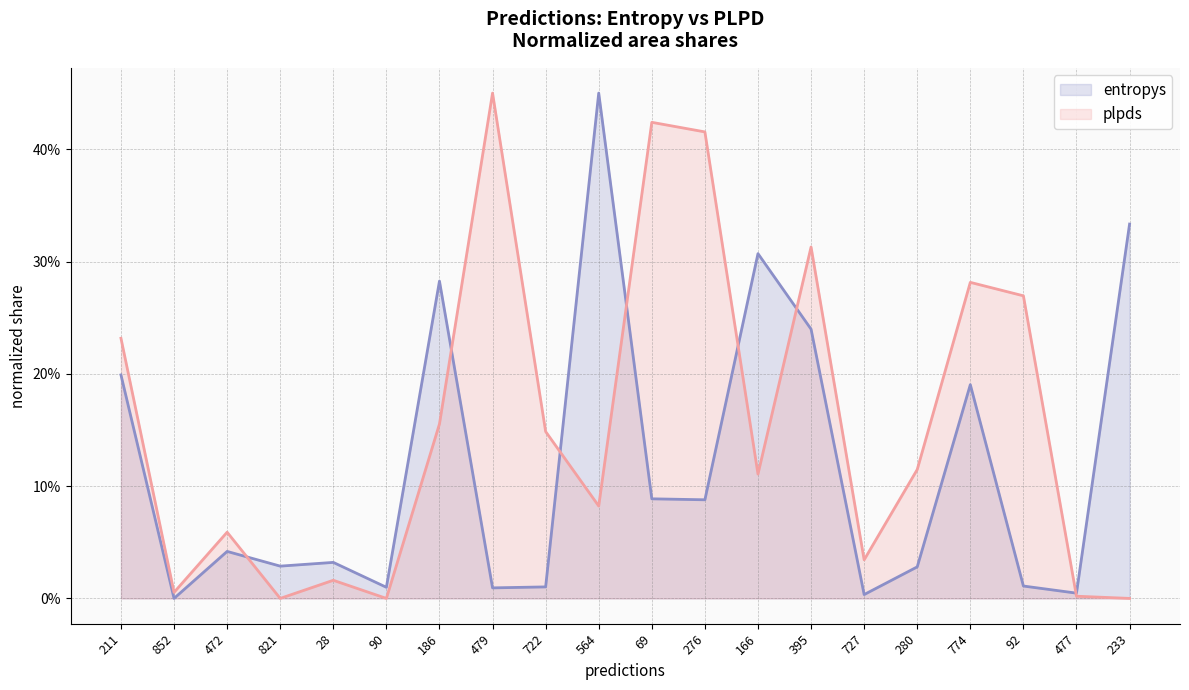

List the labels in order of entropys value, smallest first.

852, 727, 477, 479, 90, 722, 92, 280, 821, 28, 472, 276, 69, 774, 211, 395, 186, 166, 233, 564